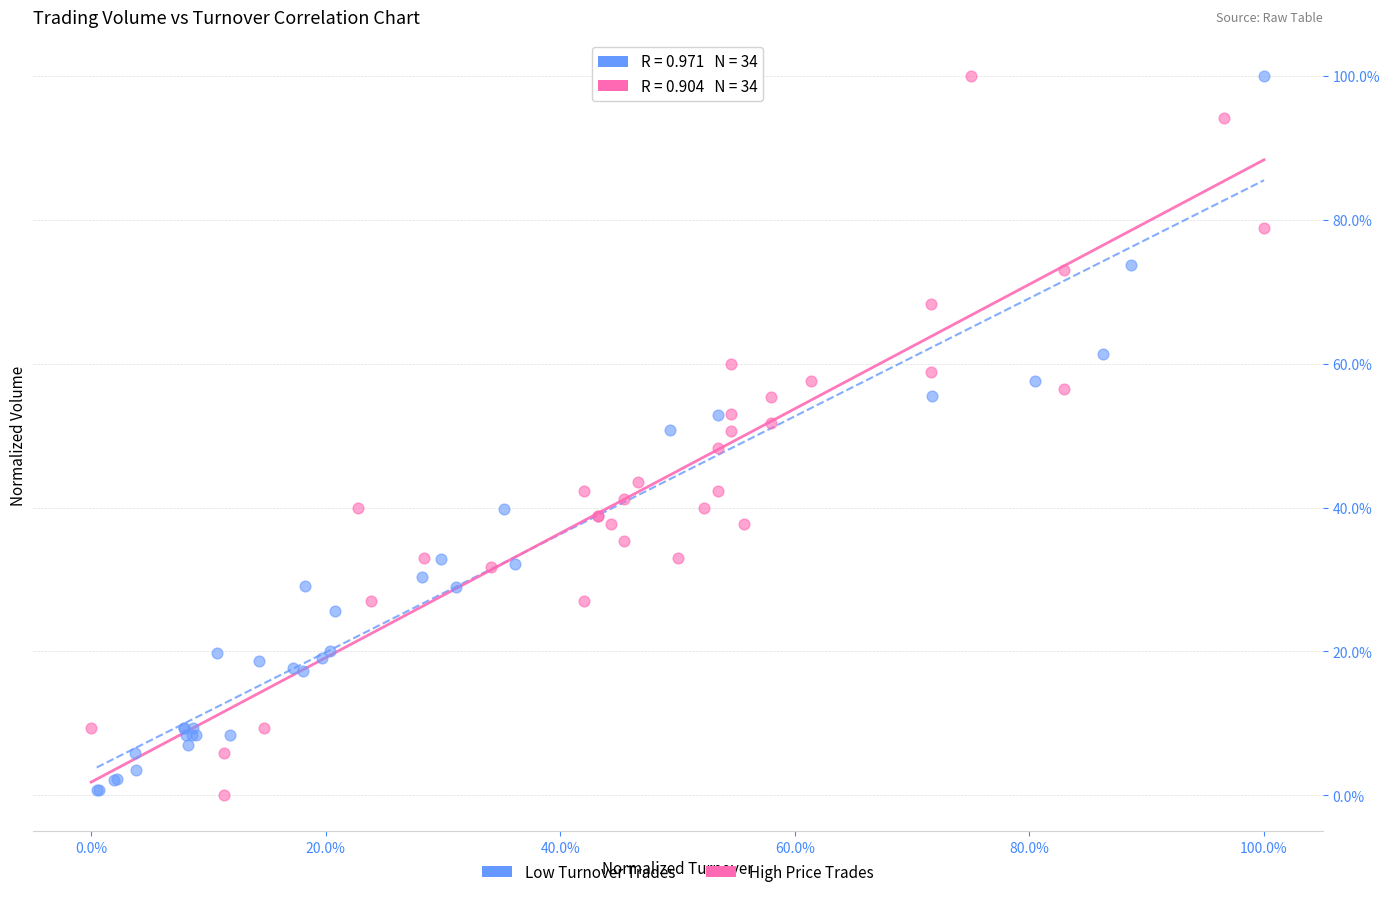

What are all the series names shown in the legend?

Low Turnover Trades, High Price Trades